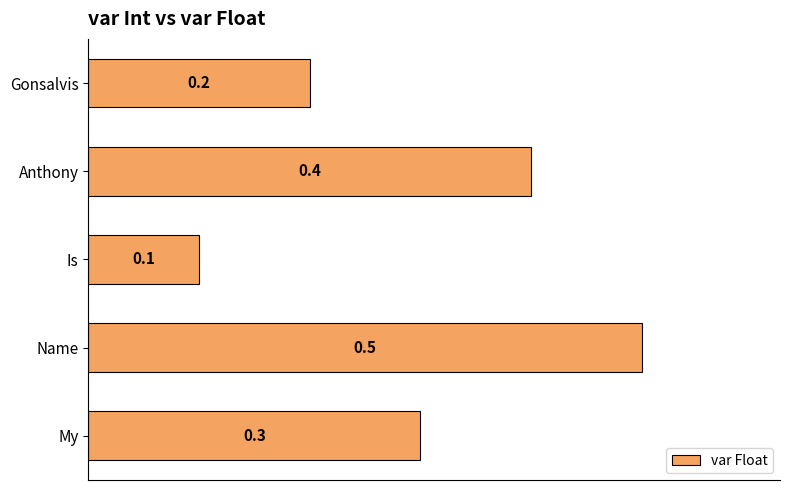

What is the smallest value displayed?

0.1